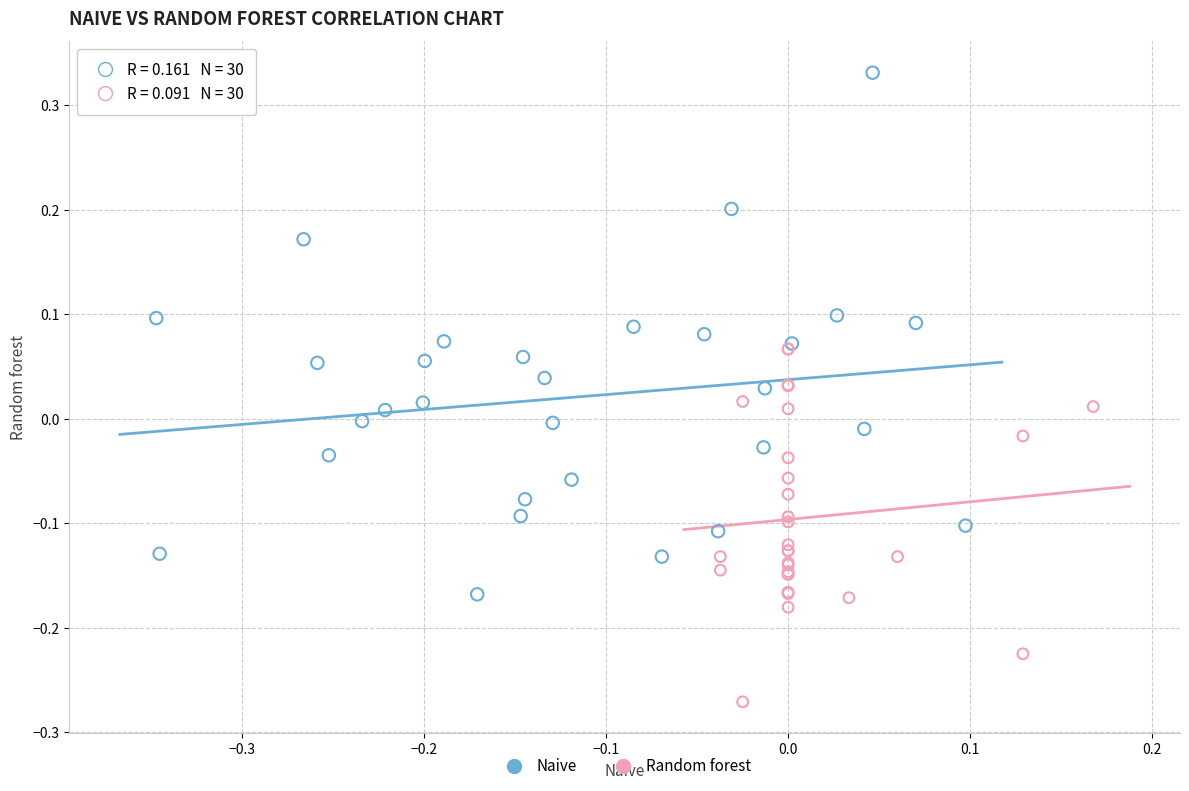

What are all the series names shown in the legend?

Naive, Random forest